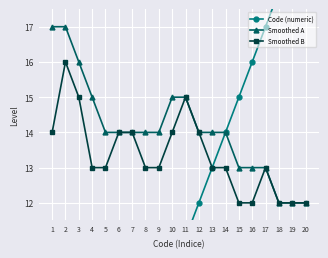

The value of Smoothed B at 11 is 15. True or false?

True